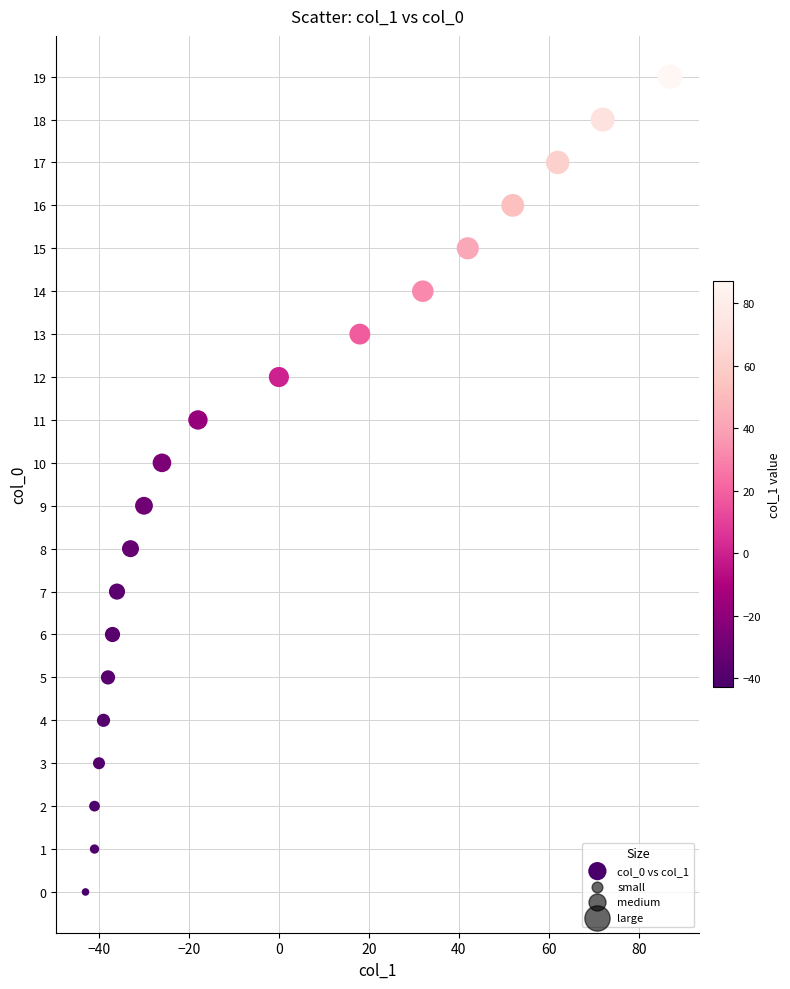

What is the range of Y values (max minus min)?

19